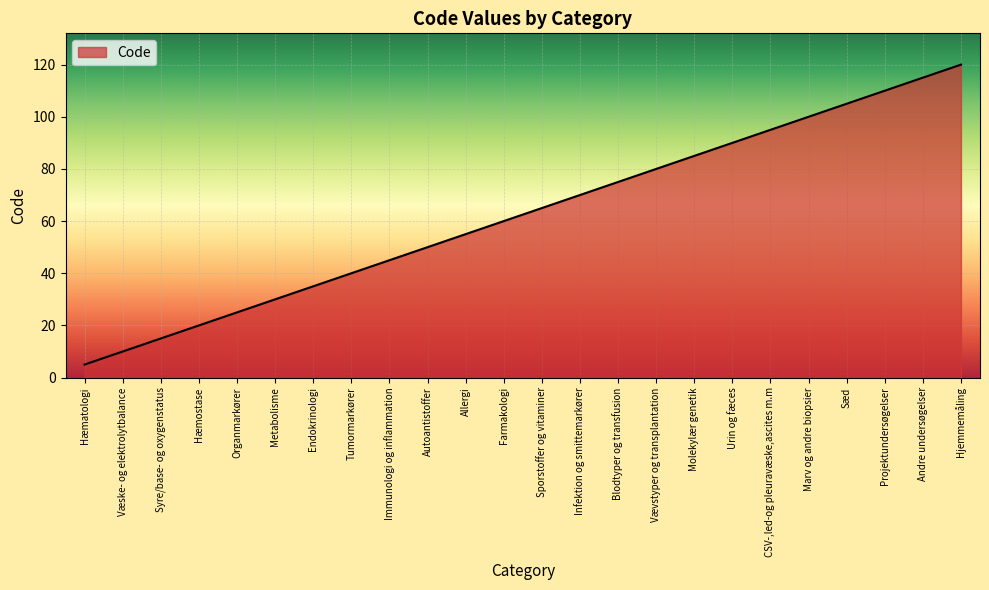

Reading right to left, what are all the values shown in this chart?

Hjemmemåling=120	Andre undersøgelser=115	Projektundersøgelser=110	Sæd=105	Marv og andre biopsier=100	CSV-,led-og pleuravæske,ascites m.m=95	Urin og fæces=90	Molekylær genetik=85	Vævstyper og transplantation=80	Blodtyper og transfusion=75	Infektion og smittemarkører=70	Sporstoffer og vitaminer=65	Farmakologi=60	Allergi=55	Autoantistoffer=50	Immunologi og inflammation=45	Tumormarkører=40	Endokrinologi=35	Metabolisme=30	Organmarkører=25	Hæmostase=20	Syre/base- og oxygenstatus=15	Væske- og elektrolytbalance=10	Hæmatologi=5